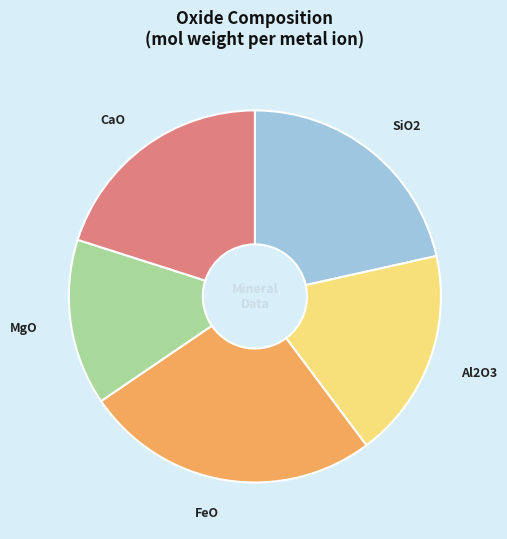

Rank the categories by value from highest to lowest.

FeO, SiO2, CaO, Al2O3, MgO